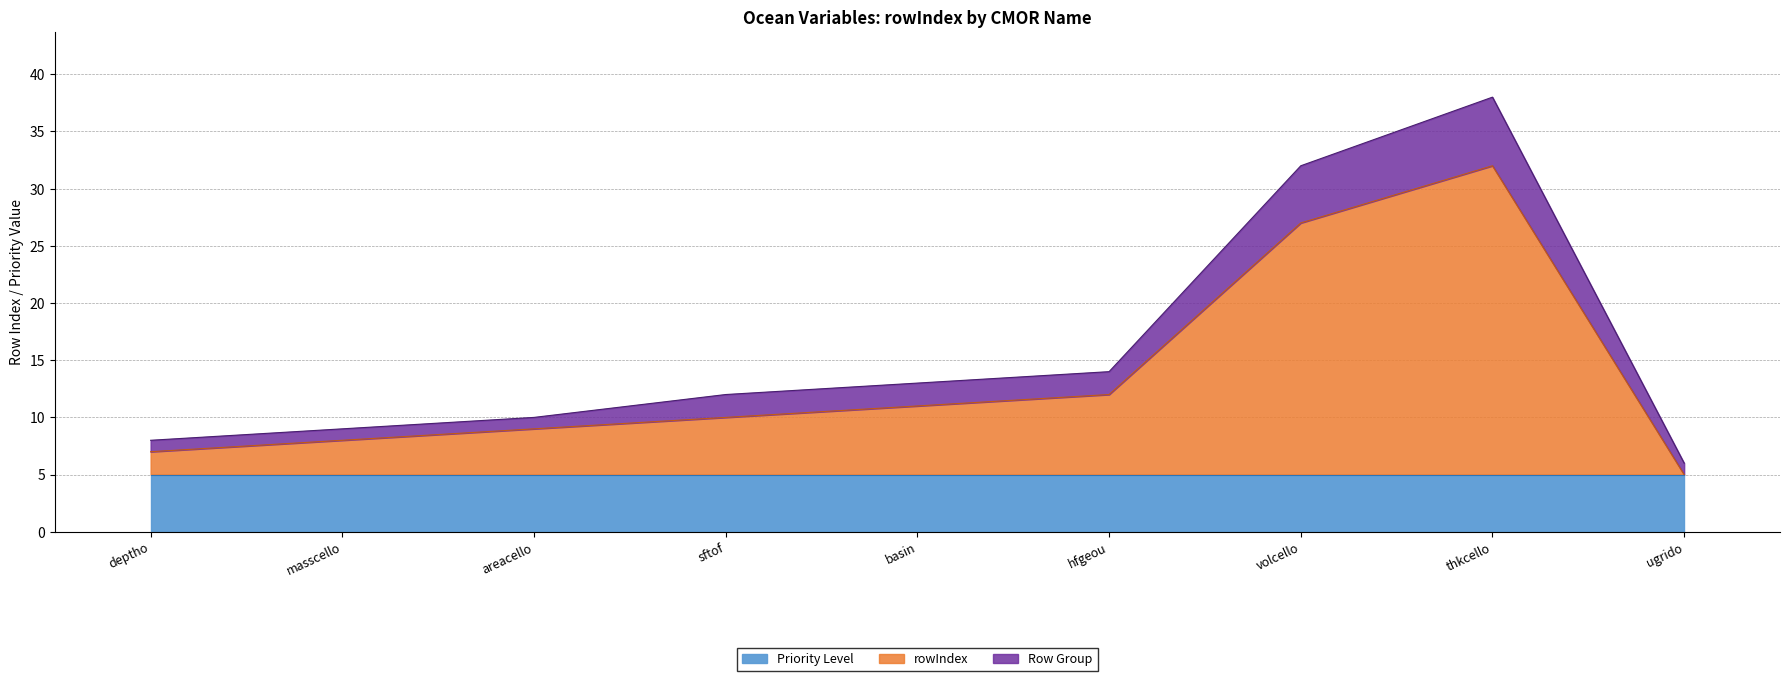

The value of deptho at areacello is 9. True or false?

True